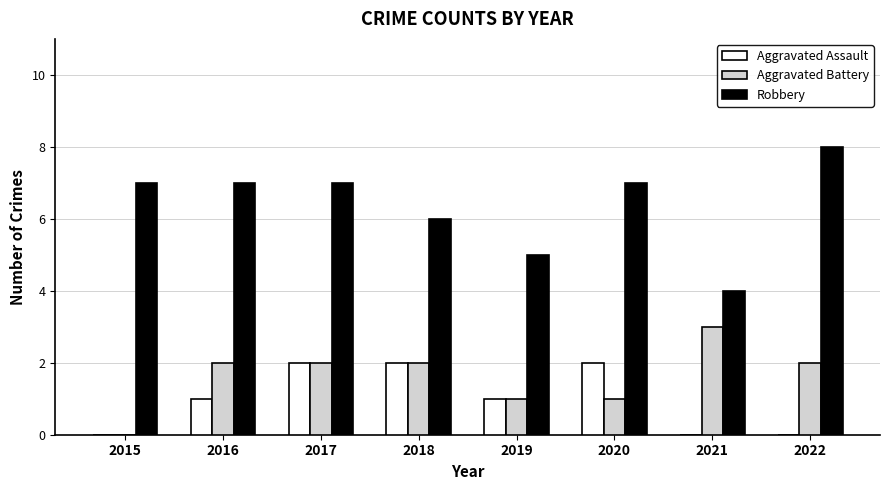

How many groups of bars are there?

8